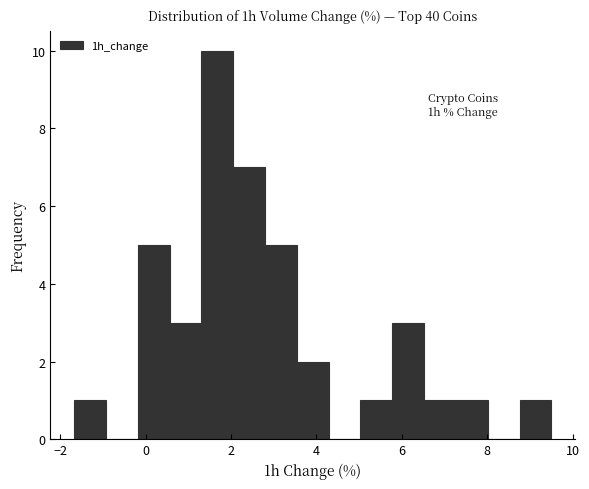

Read against the x-axis, roughly where is the centre of the tallest bar?

1.6